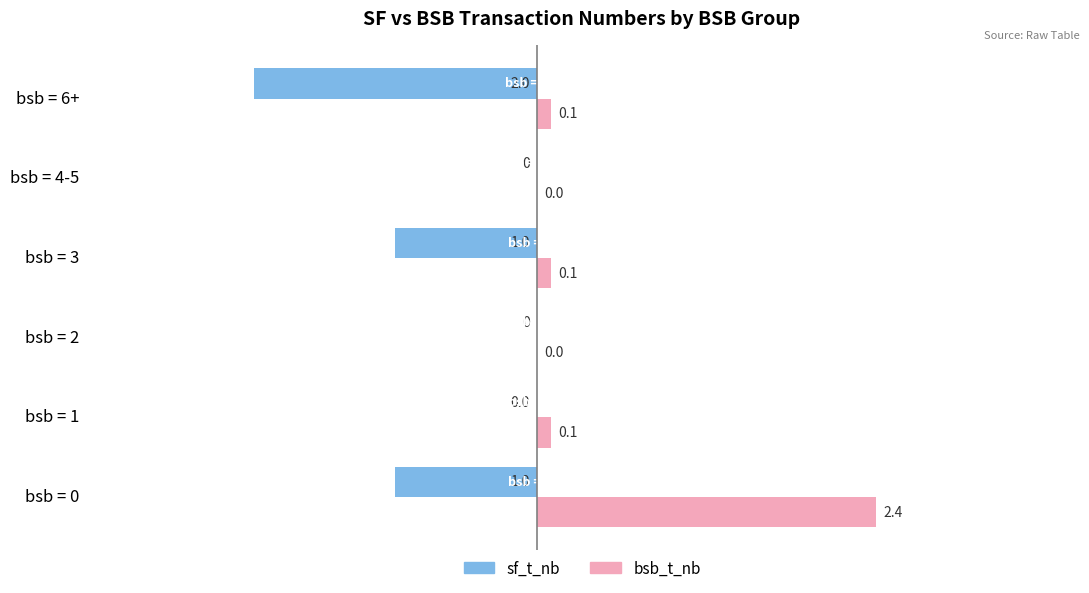

Between bsb = 3 and bsb = 4-5, which series saw the biggest shift?

sf_t_nb